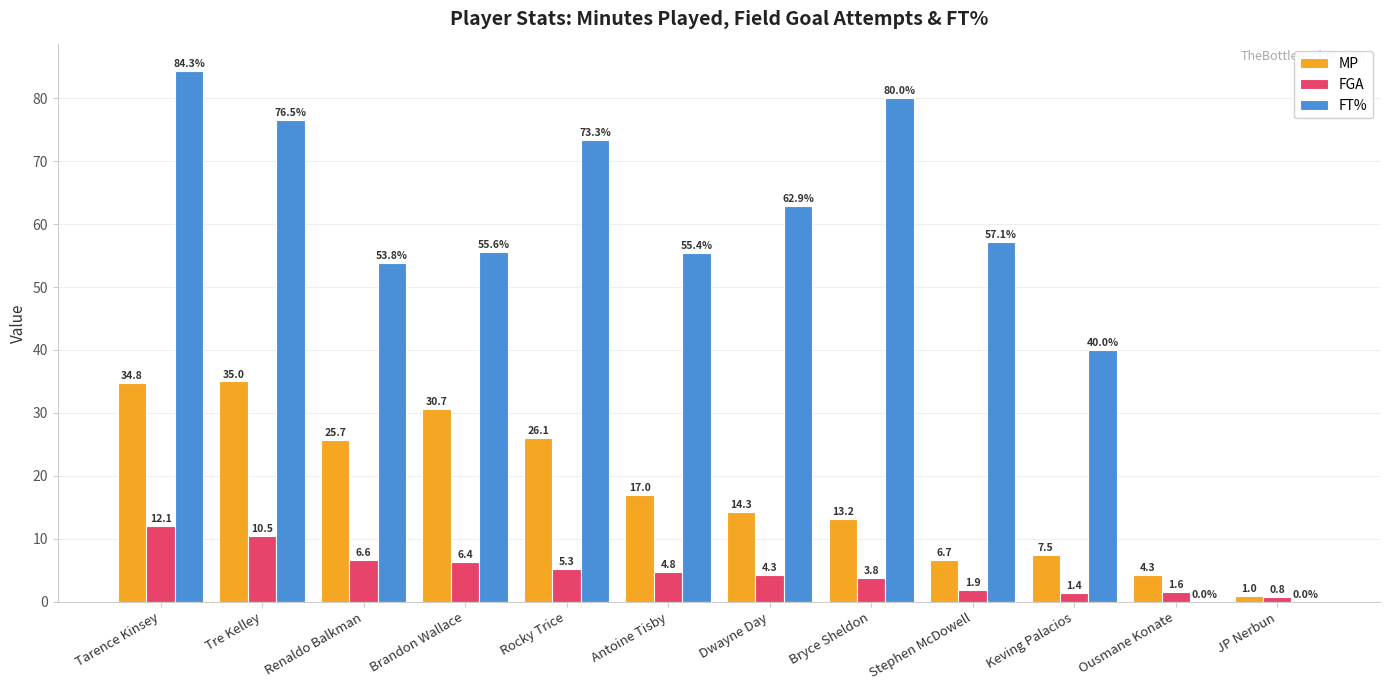

How many values in FT% are above zero?

10